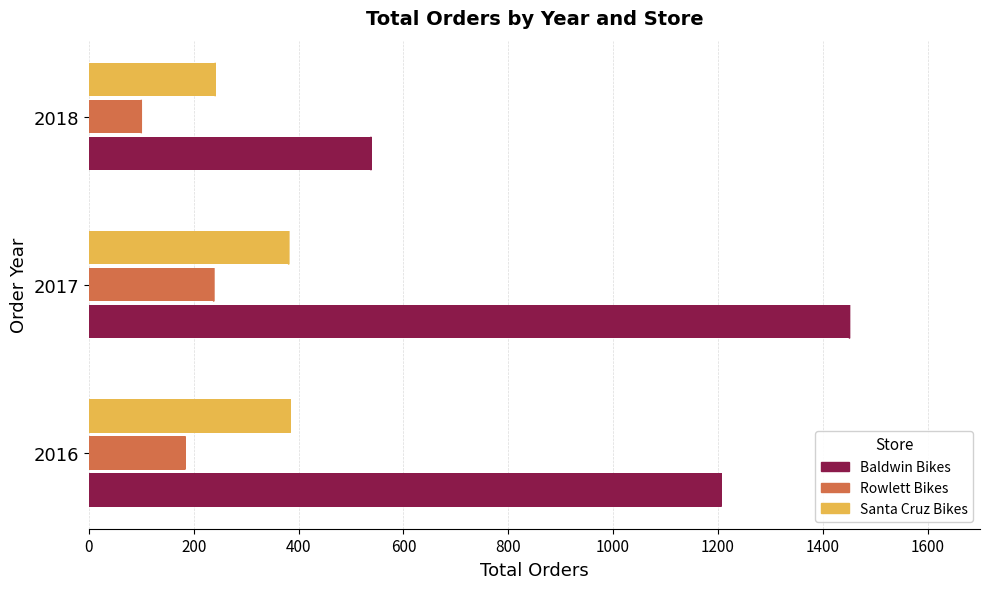

Is the value of Baldwin Bikes at 2018 greater than the value of Rowlett Bikes at 2018?

Yes